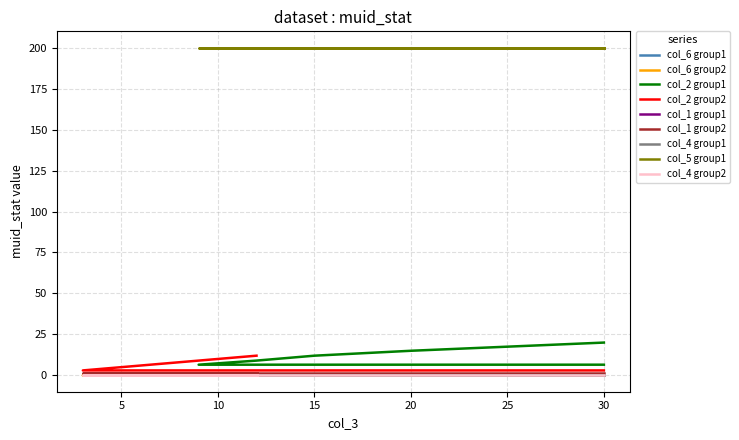

Does the chart display data point markers on the line(s)?

No